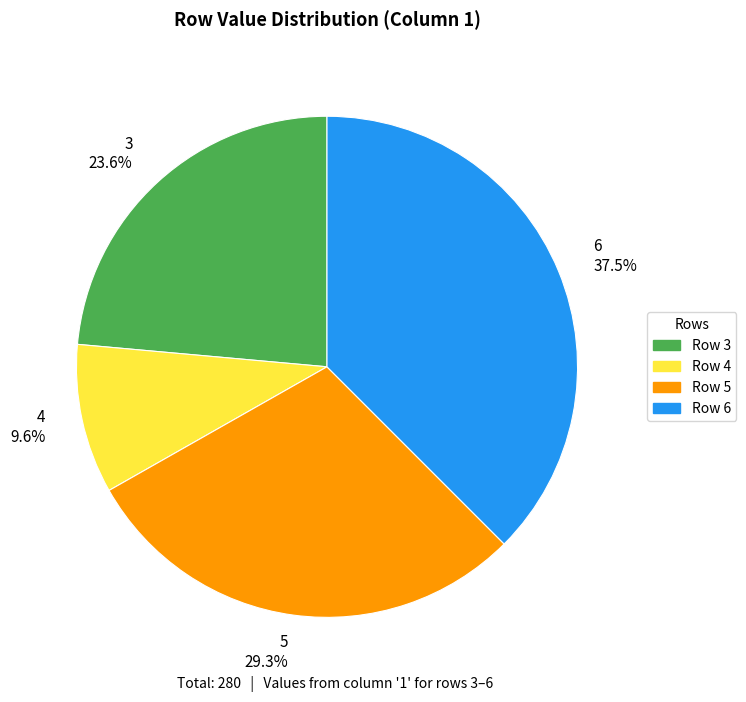

To the nearest percent, what is the difference between the largest and smallest slice percentages?

28%